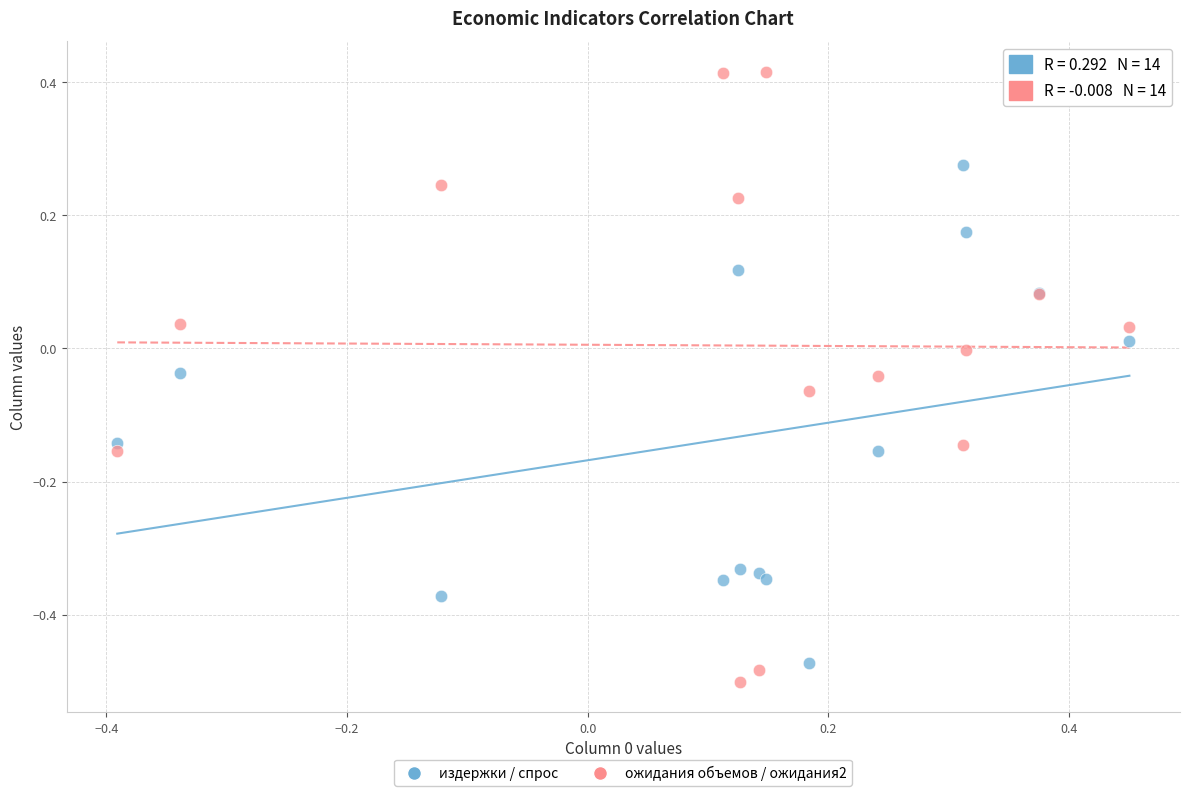

What is the X range (max minus min) for the scatter plot?

0.8